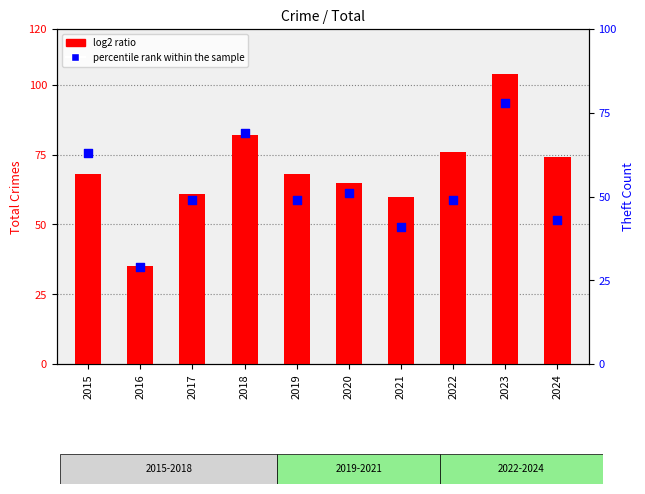

Is the value of log2 ratio at 2016 greater than the value of percentile rank within the sample at 2018?

No